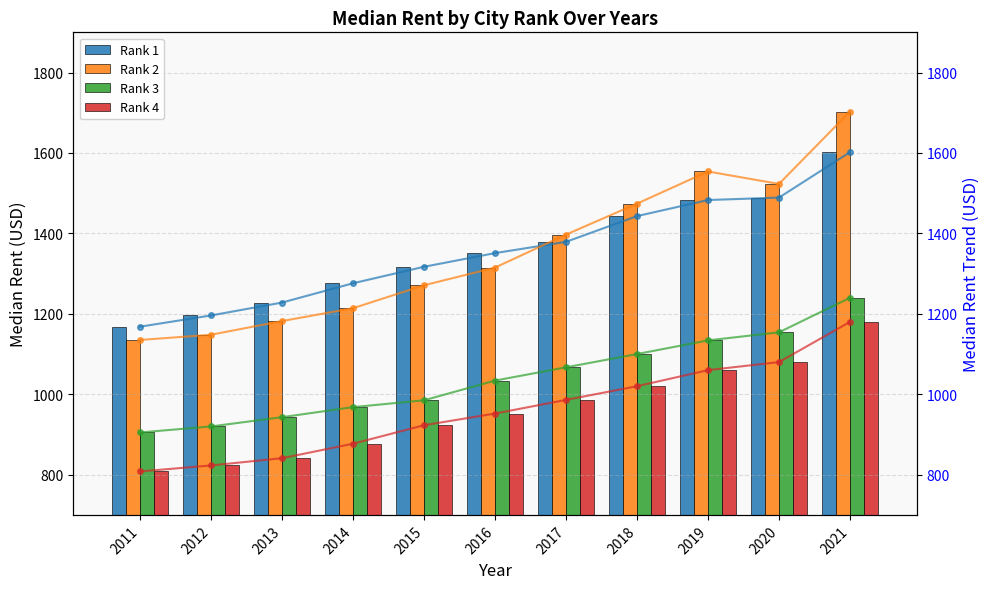

What is the value of the Rank 3 bar at the 5th from the left?

985